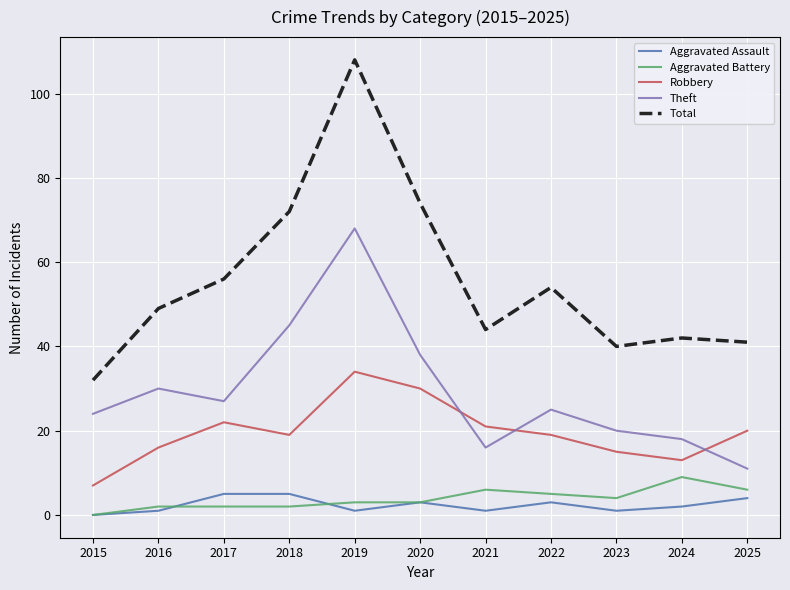

What is the spread (max minus min) of values at 2025?

37